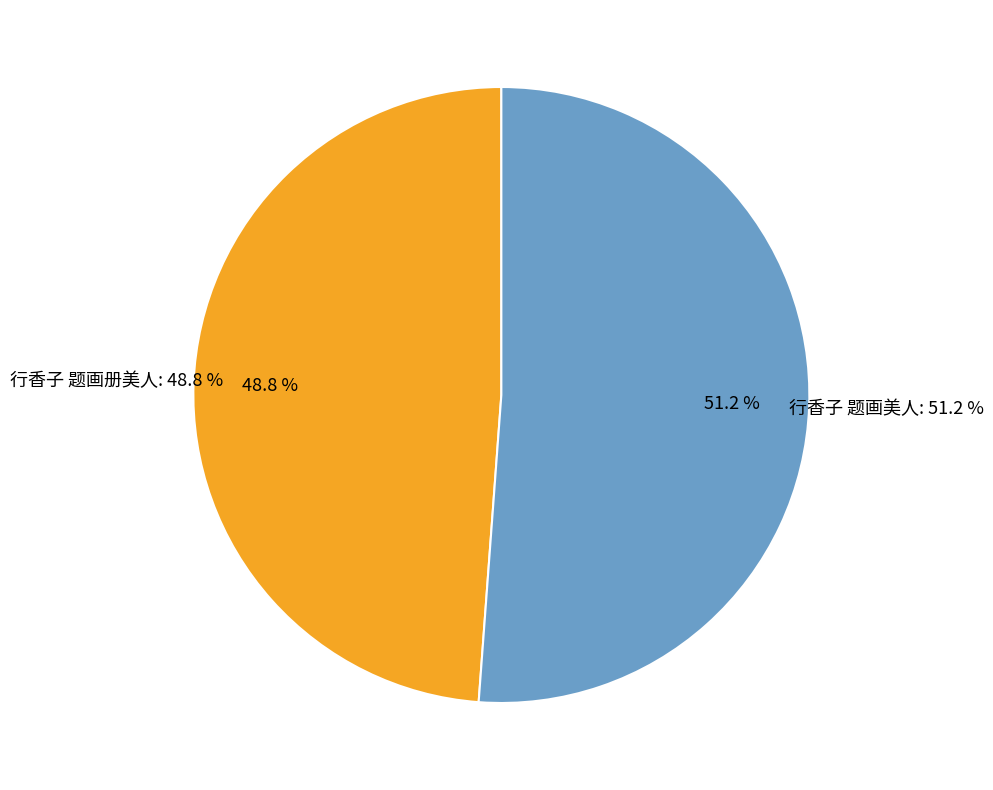

To the nearest percent, what is the difference between the largest and smallest slice percentages?

2%